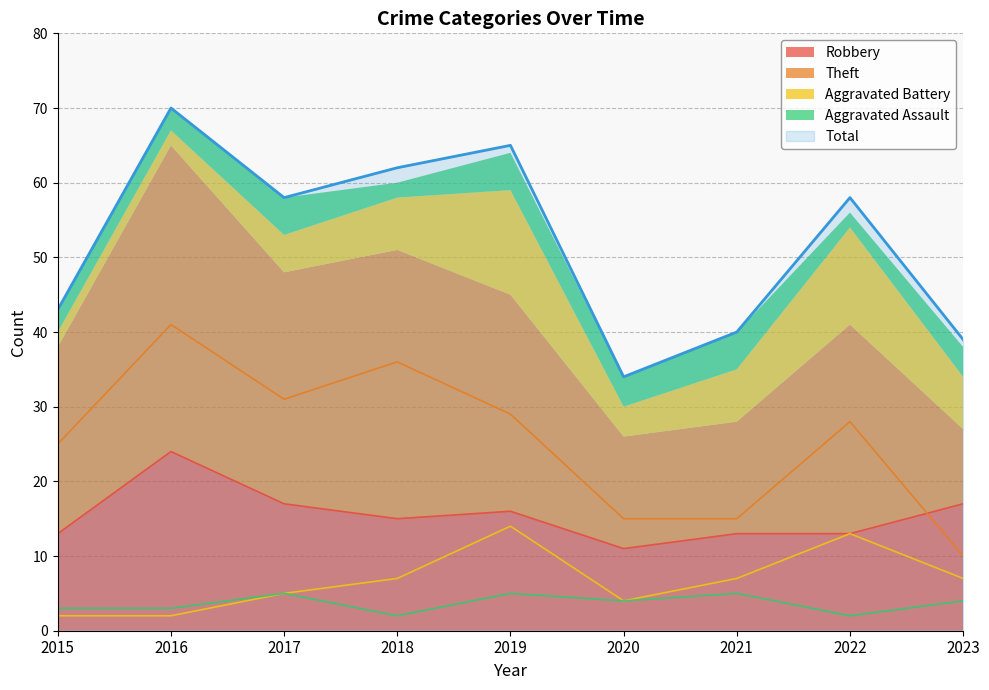

Reading left to right, what are all the values shown in this chart?

Robbery: 13	24	17	15	16	11	13	13	17
Theft: 25	41	31	36	29	15	15	28	10
Aggravated Battery: 2	2	5	7	14	4	7	13	7
Aggravated Assault: 3	3	5	2	5	4	5	2	4
Total: 43	70	58	62	65	34	40	58	39